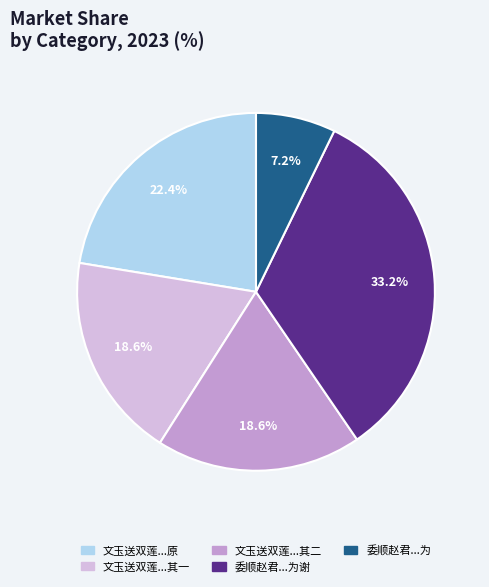

Does any single category account for the majority?

No